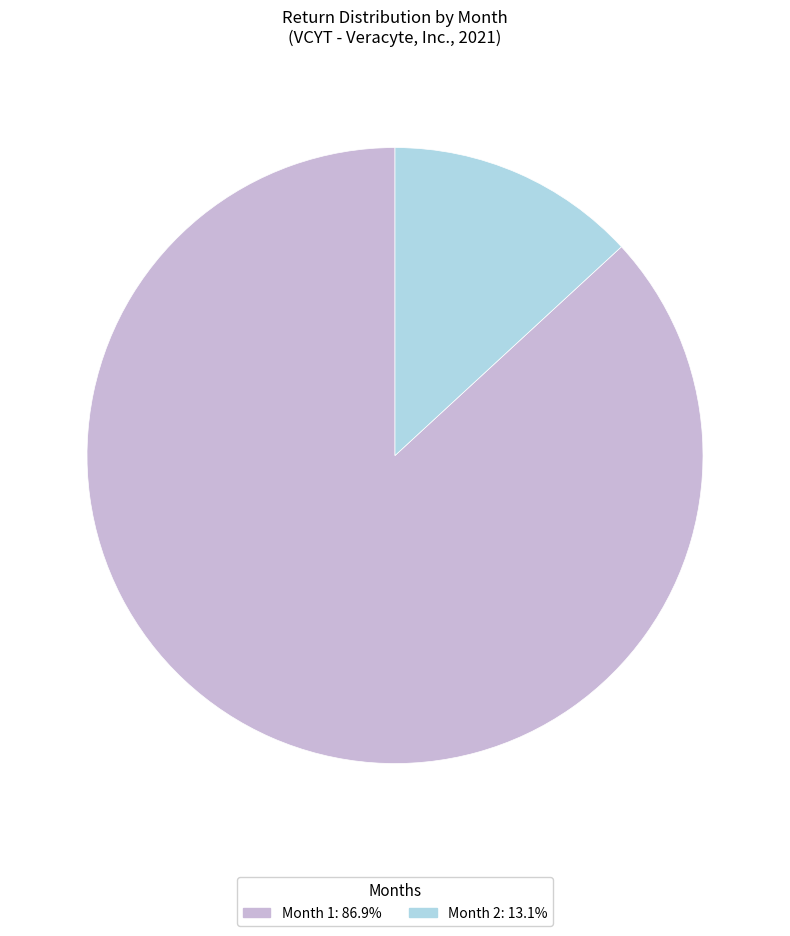

Do Month 2: 13.1% and Month 1: 86.9% together represent more than half of the pie?

Yes